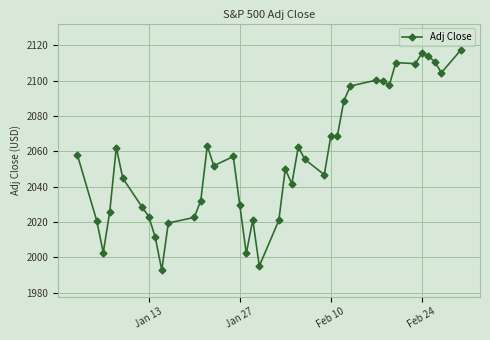

What is the minimum value shown in the chart?

1992.7